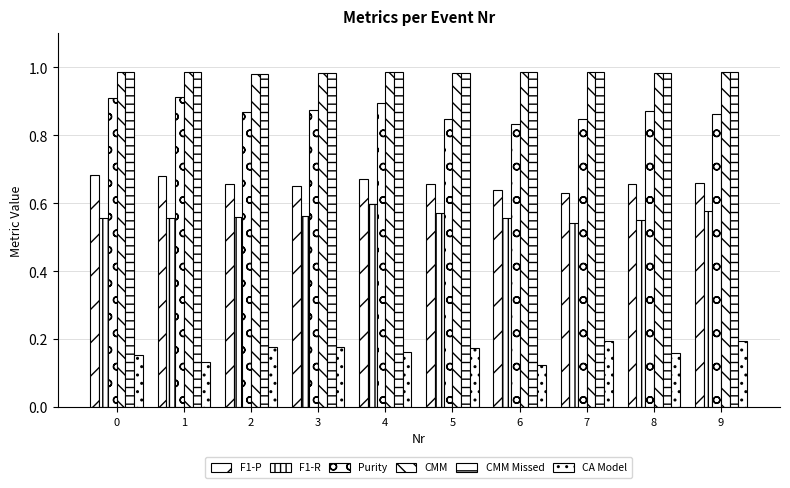

How many bars are there in each group?

6